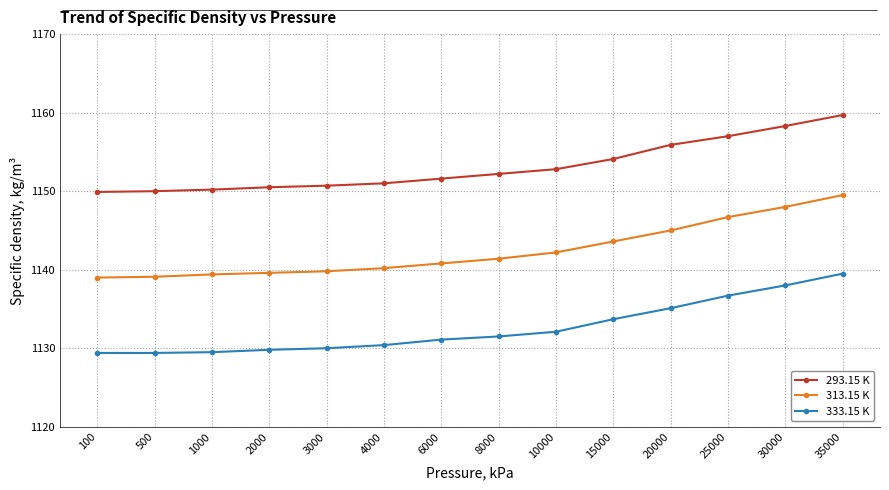

What is the spread (max minus min) of values at 2000?

20.7